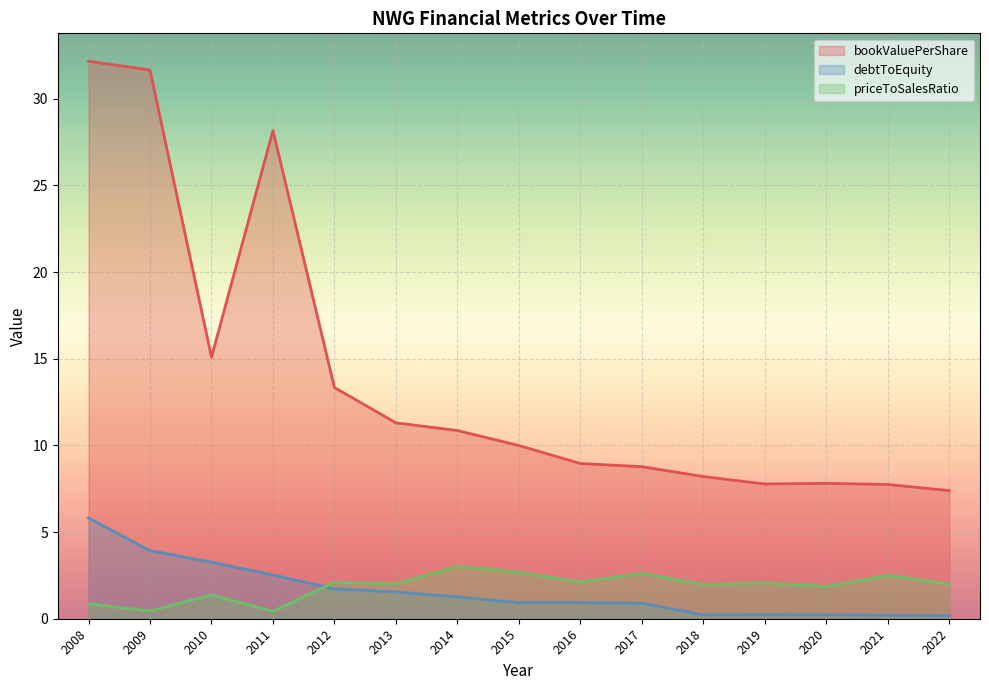

Which series has the widest spread of values?

bookValuePerShare